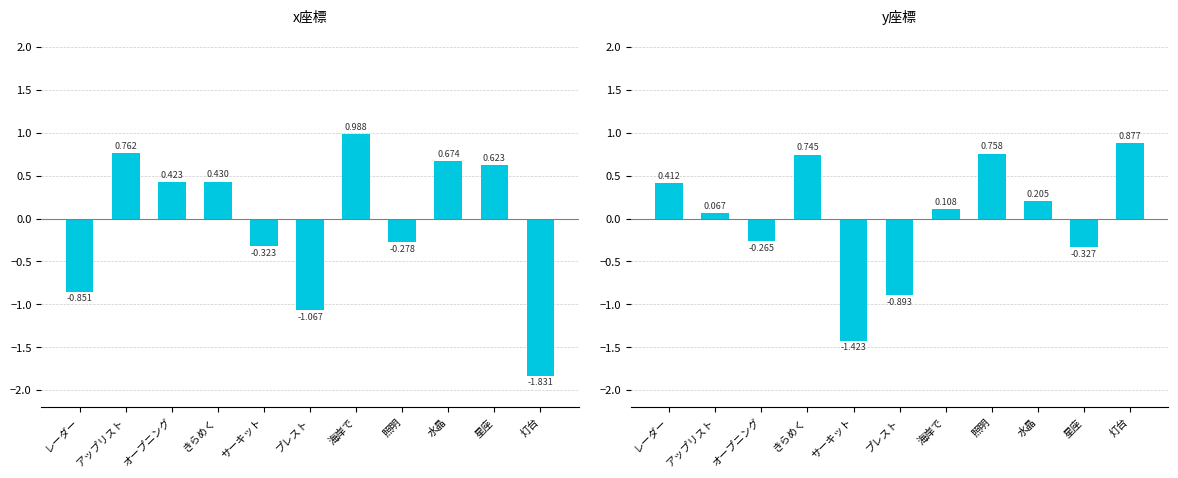

Between オープニング and 海岸で, which is larger?

海岸で